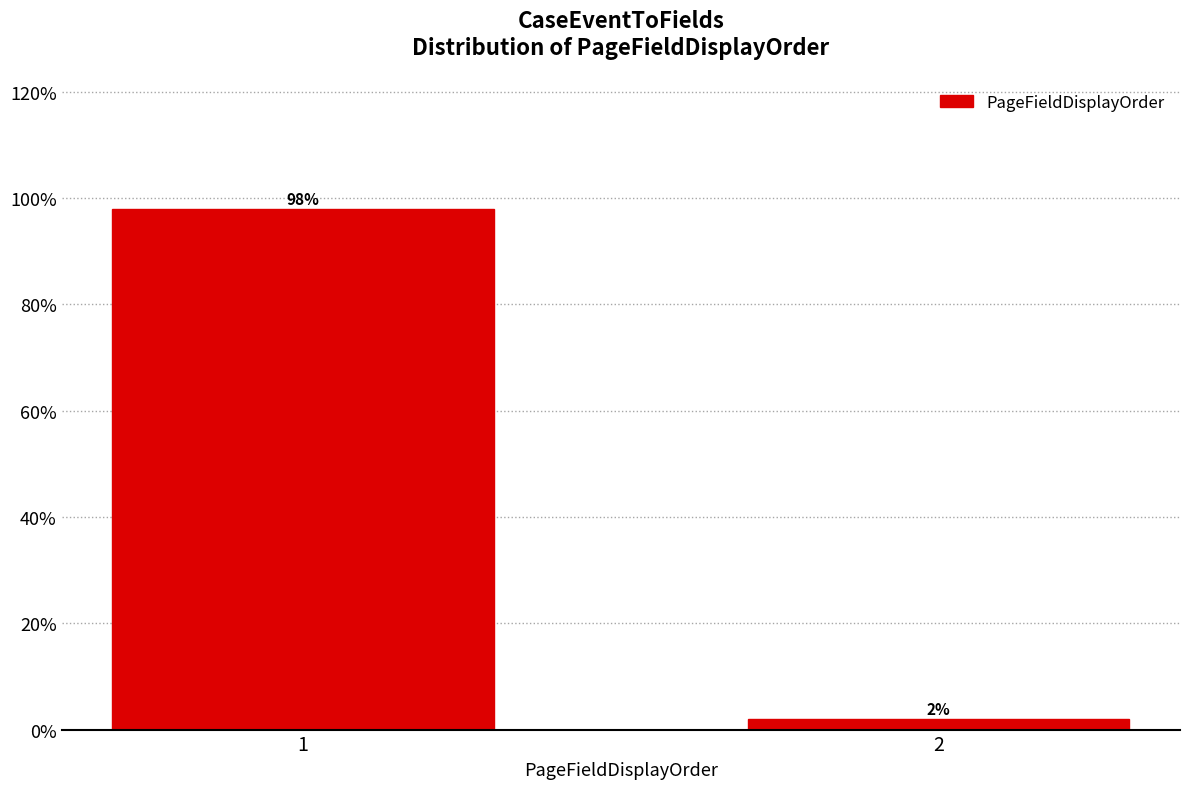

Reading left to right, list all the values displayed in this chart.

1=98.0	2=2.0